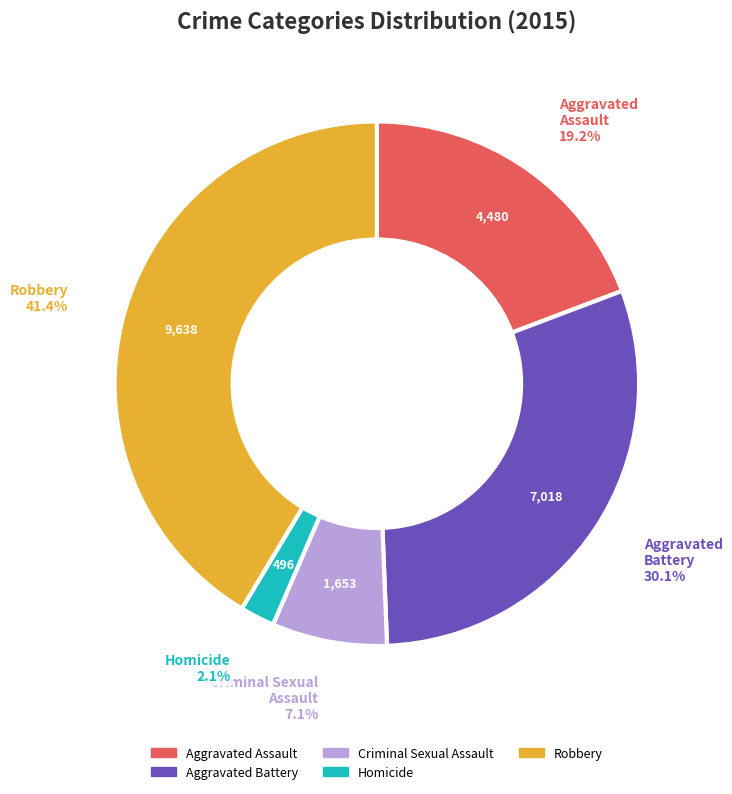

What percentage is the Aggravated Assault slice, to the nearest percent?

19%